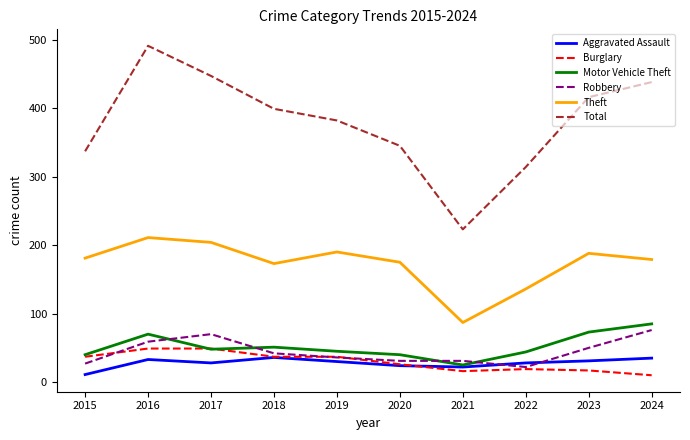

What is the sum of all Motor Vehicle Theft values?

521